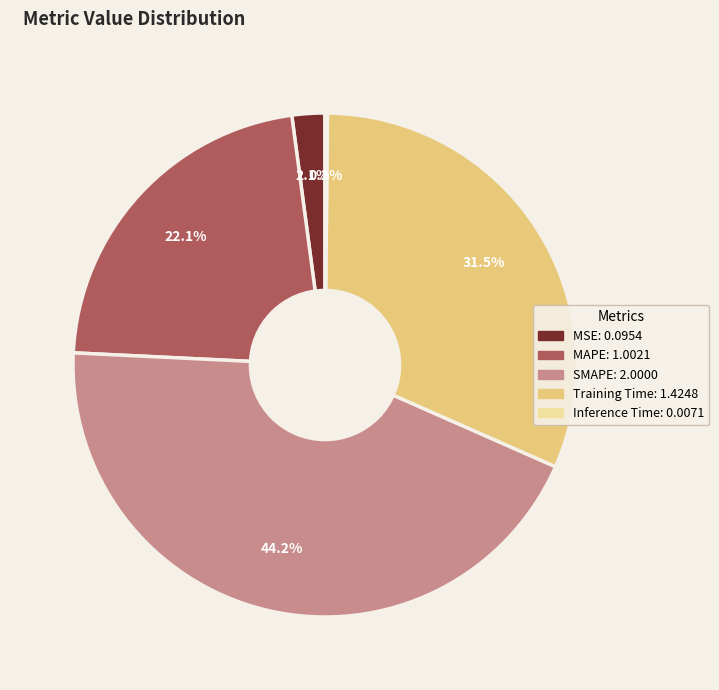

Does any single category account for the majority?

No